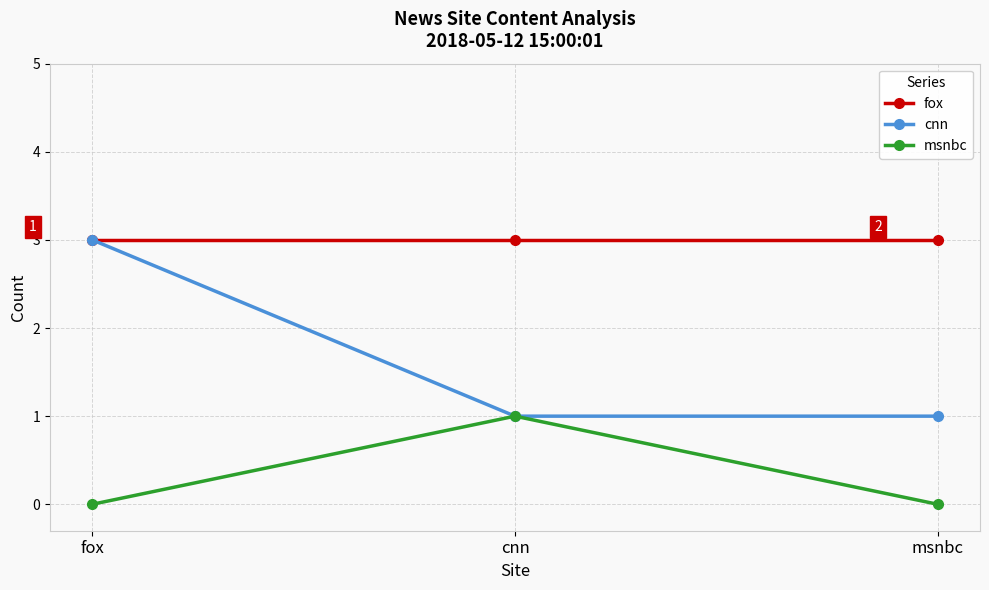

What is the sum of all msnbc values?

1